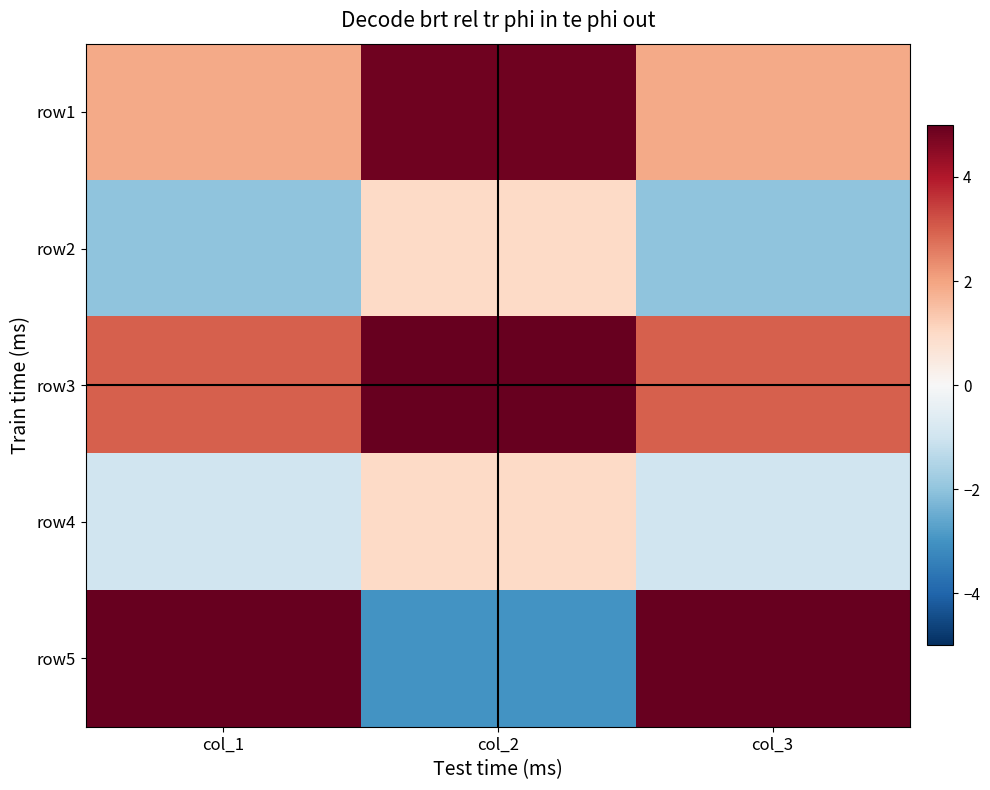

Which category has the highest value across all series?

col_2